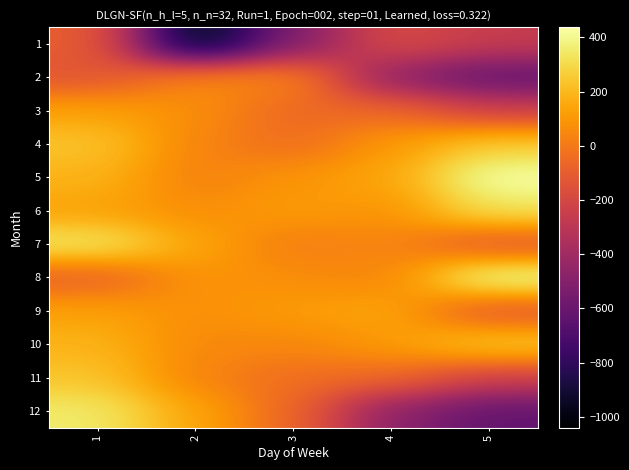

Rank the series by their maximum value, from lowest to highest.

1, 2, 3, 9, 11, 4, 10, 6, 7, 12, 5, 8